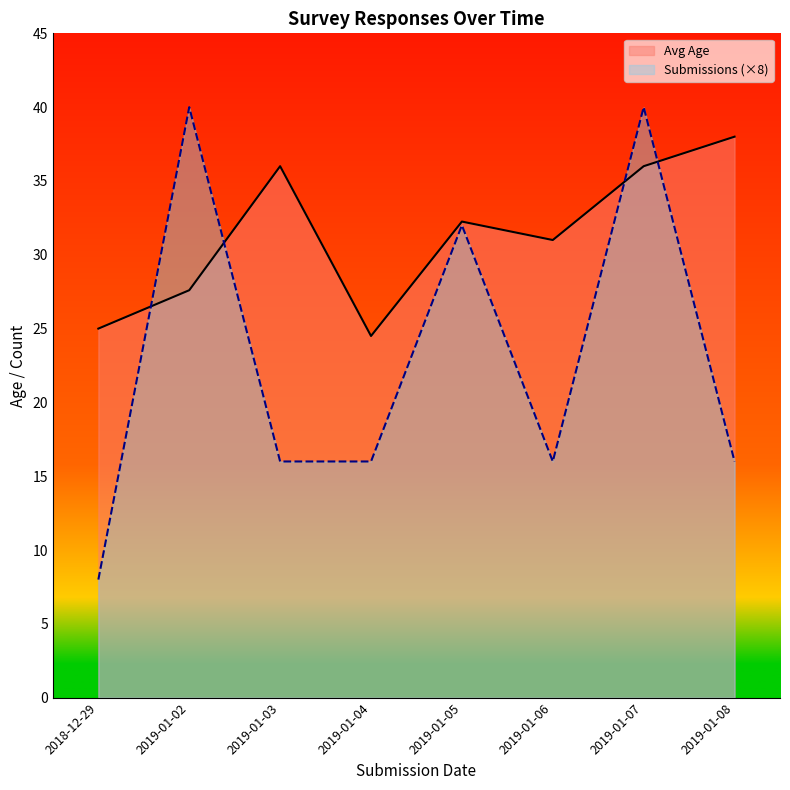

At 2019-01-07, list the series in order from largest to smallest.

Submissions (×8), Avg Age